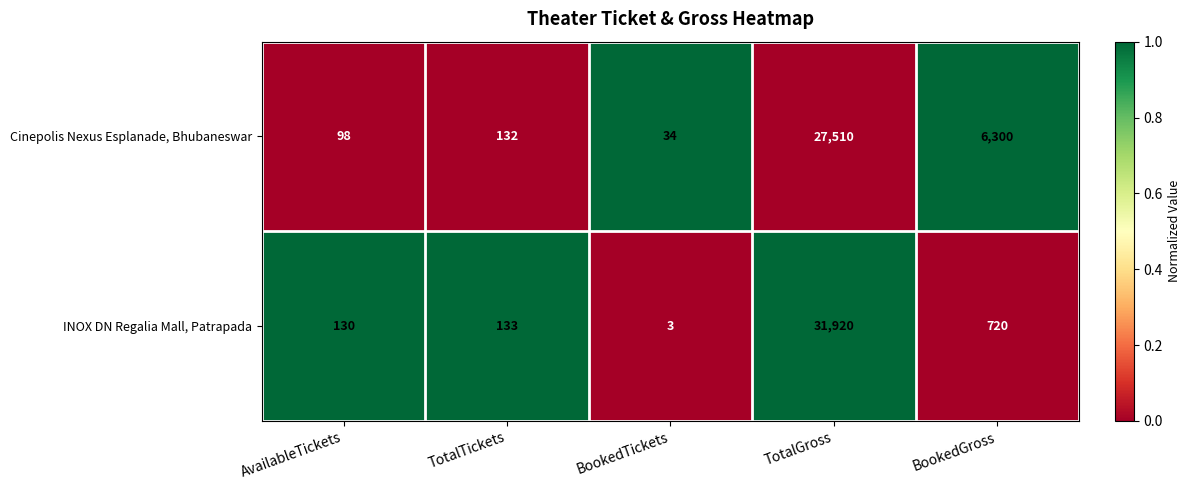

What is the spread (max minus min) of values at BookedGross?

5580